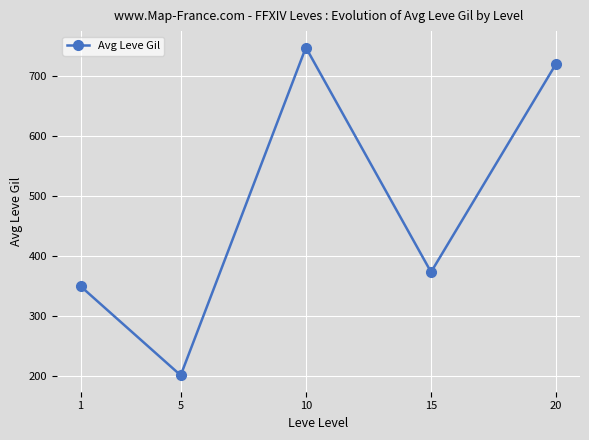

At which category does the data reach its first local peak?

10